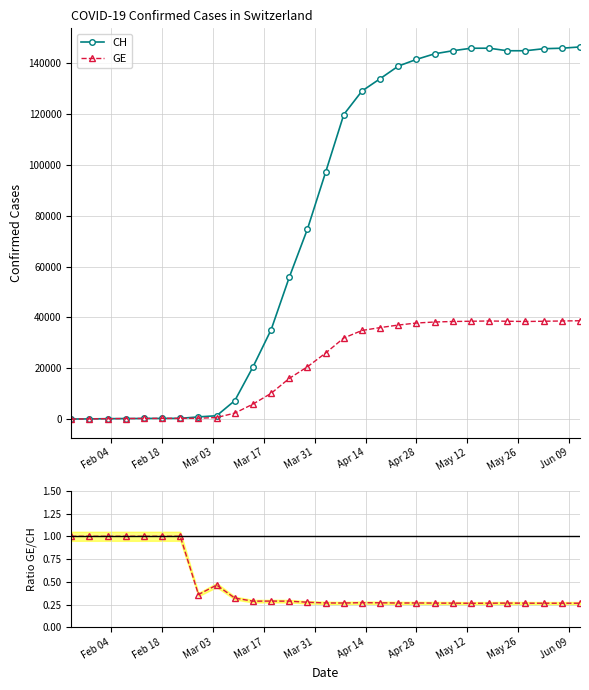

How many values in the GE series are below 25986?

14